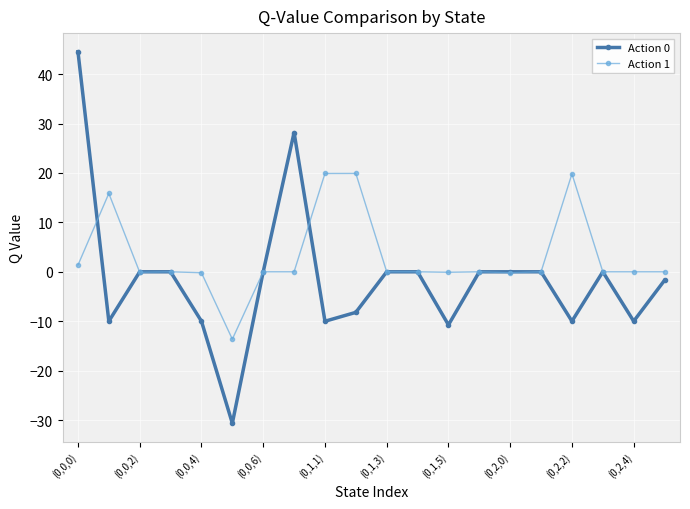

Which series has the largest total across all categories?

Action 1